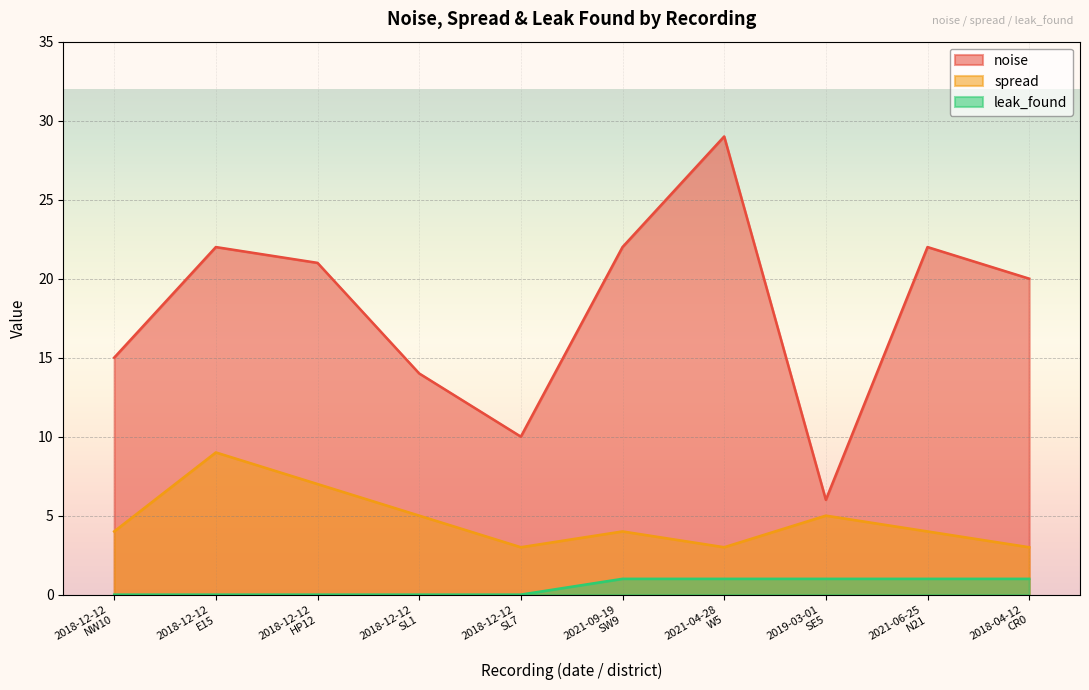

Reading left to right, list all the values displayed in this chart.

noise: 2018-12-12
NW10=15	2018-12-12
E15=22	2018-12-12
HP12=21	2018-12-12
SL1=14	2018-12-12
SL7=10	2021-09-19
SW9=22	2021-04-28
W5=29	2019-03-01
SE5=6	2021-06-25
N21=22	2018-04-12
CR0=20
spread: 2018-12-12
NW10=4	2018-12-12
E15=9	2018-12-12
HP12=7	2018-12-12
SL1=5	2018-12-12
SL7=3	2021-09-19
SW9=4	2021-04-28
W5=3	2019-03-01
SE5=5	2021-06-25
N21=4	2018-04-12
CR0=3
leak_found: 2018-12-12
NW10=0	2018-12-12
E15=0	2018-12-12
HP12=0	2018-12-12
SL1=0	2018-12-12
SL7=0	2021-09-19
SW9=1	2021-04-28
W5=1	2019-03-01
SE5=1	2021-06-25
N21=1	2018-04-12
CR0=1